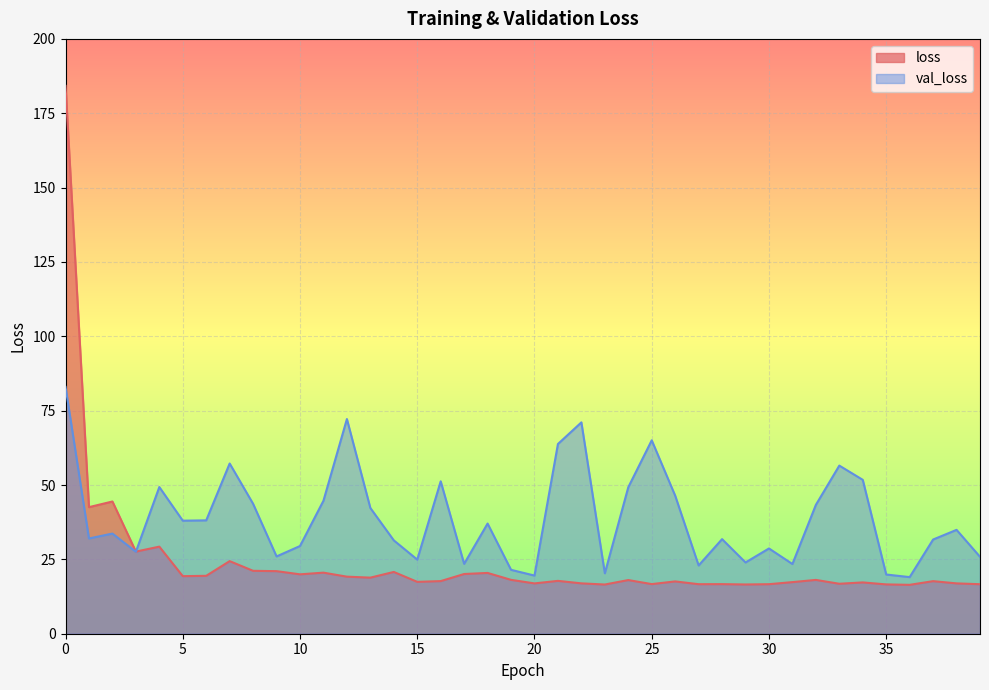

Between 5 and 16, which is larger?

5